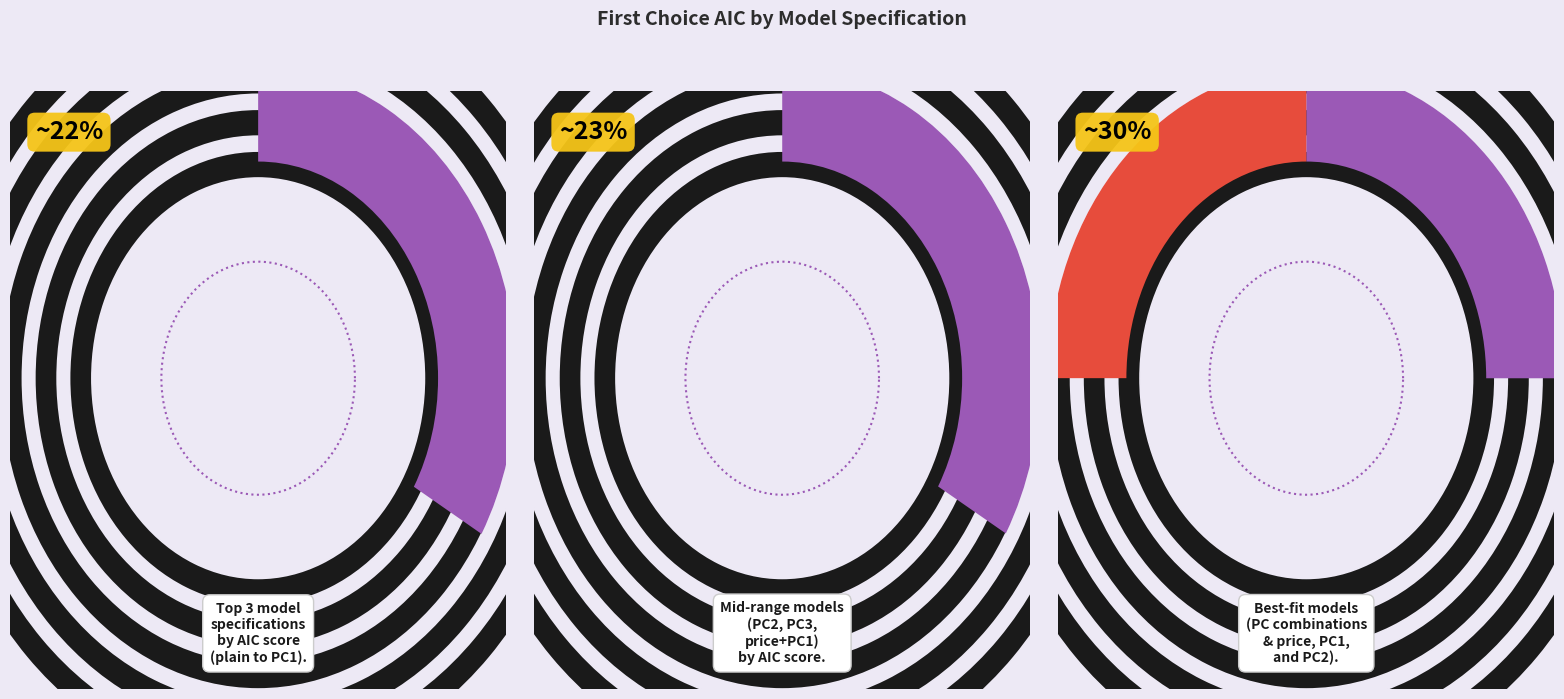

Is price and PC3 the majority of the pie?

No